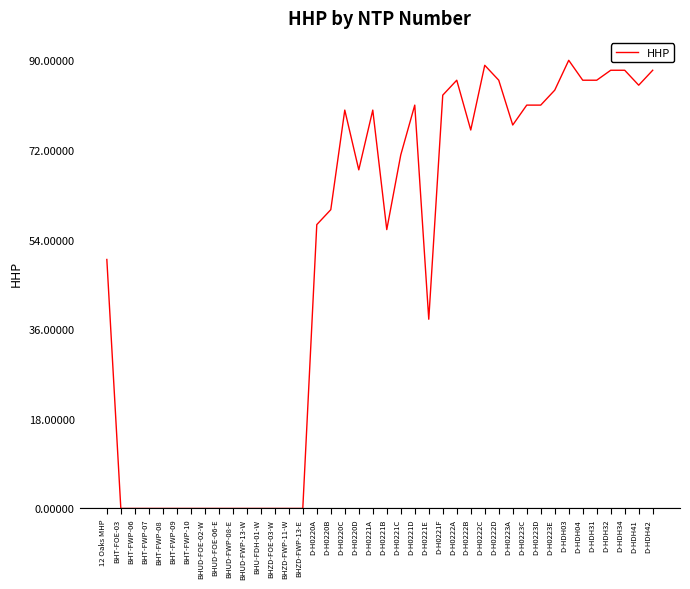

The value at BHUD-FWP-13-W is 0. True or false?

True